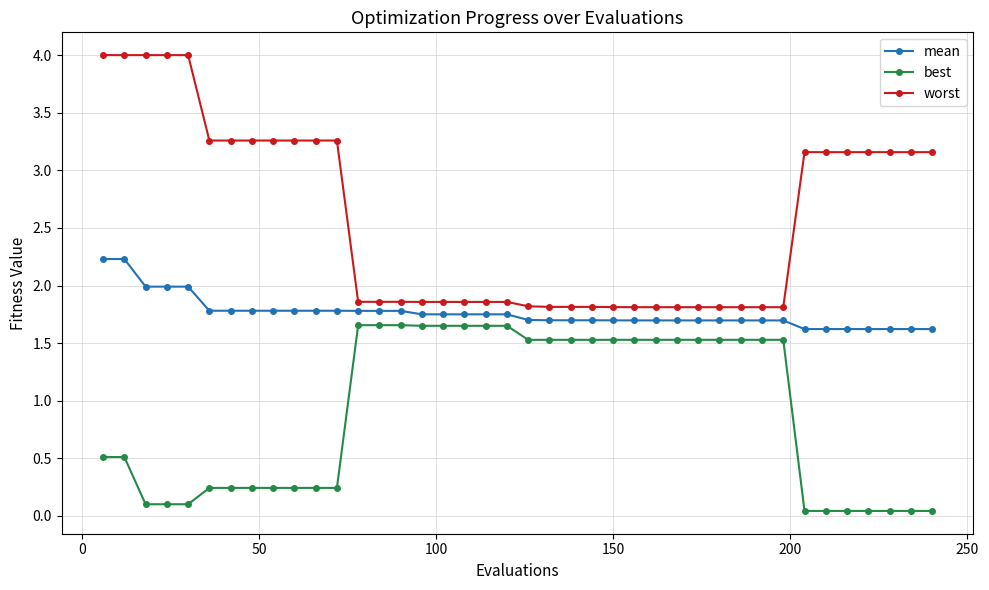

What is the value of the best point at the 25th from the left?

1.5